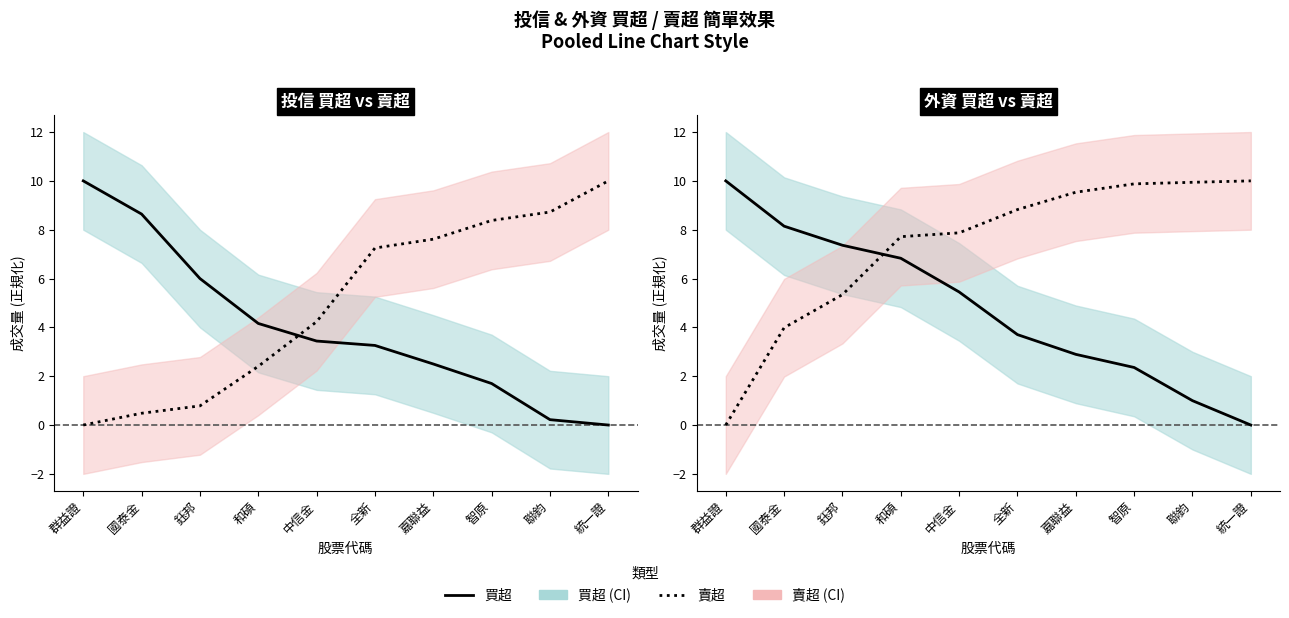

What is the value of the 外資賣超 point at the 4th from the left?

7.7